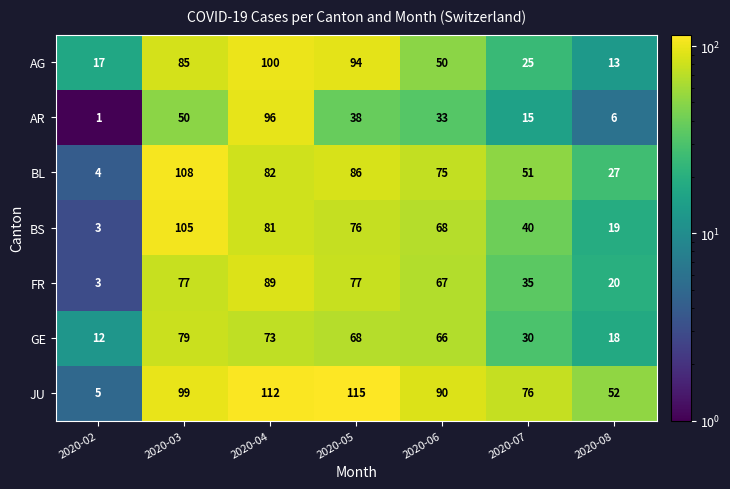

How many data points in BS are less than 68?

3